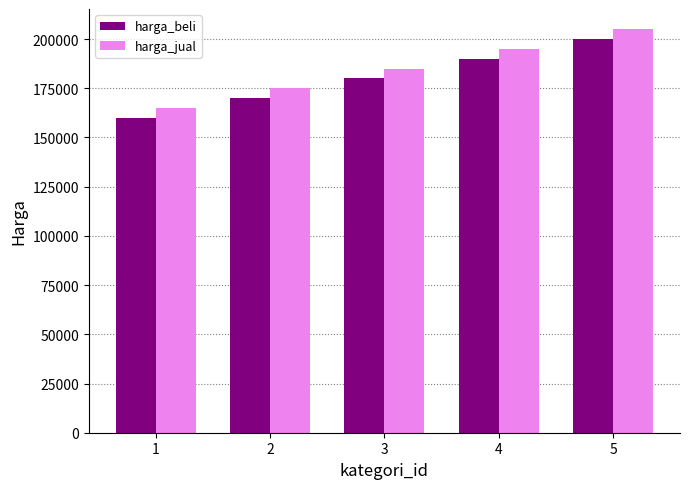

The value of harga_jual at 3 is 329289. True or false?

False